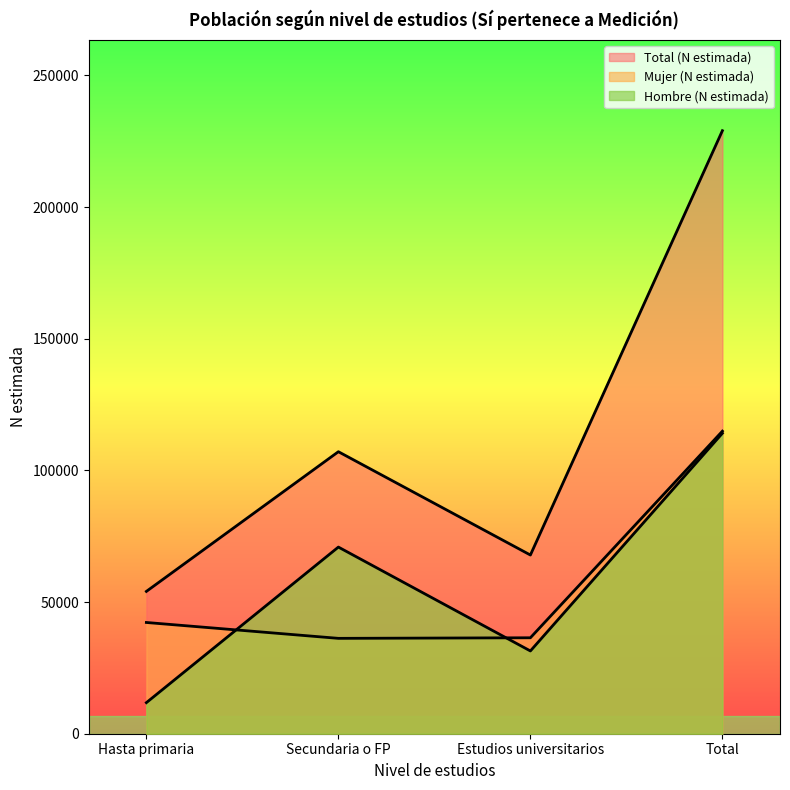

What is the difference between the maximum and second lowest values in the Hombre (N estimada) series?

82671